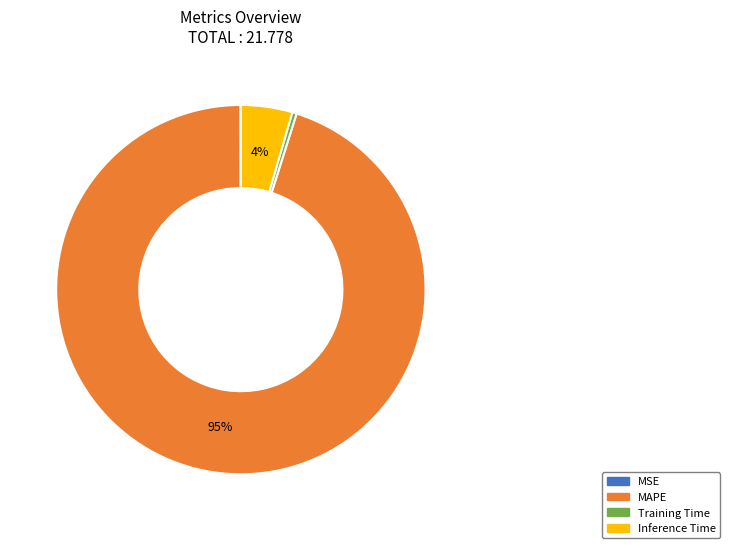

To the nearest percent, what portion does Inference Time represent?

4%